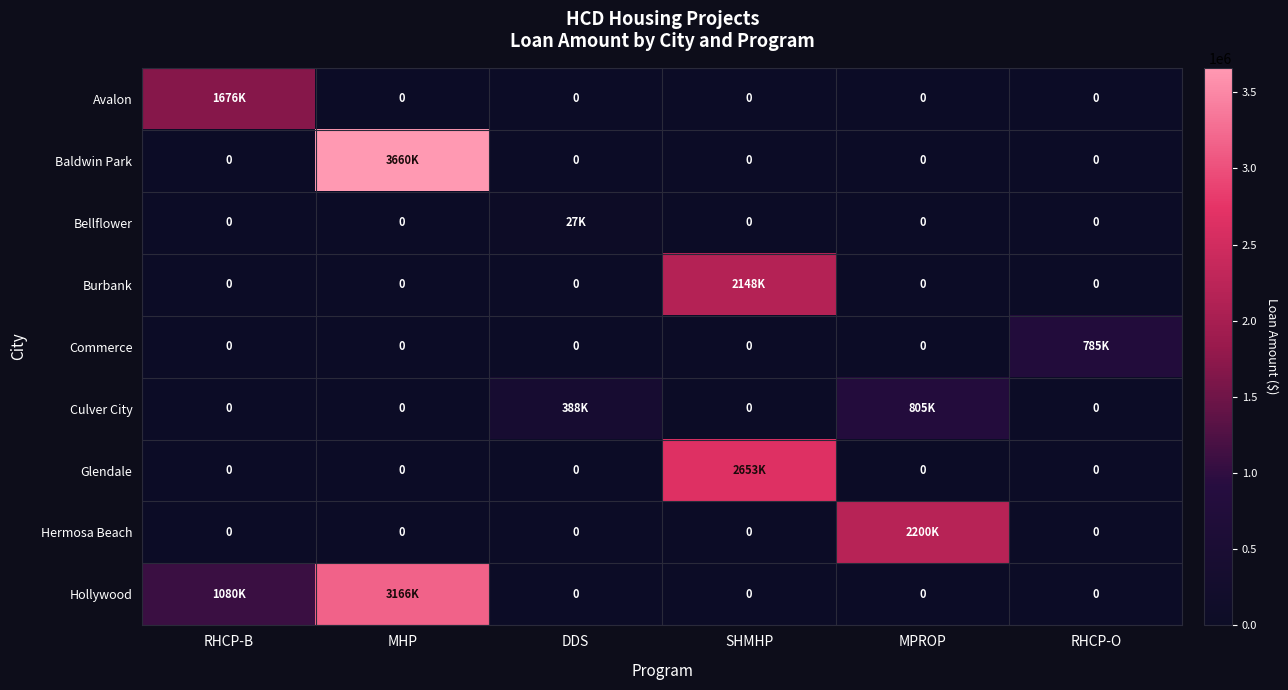

The value of Avalon at RHCP-B is 1003262. True or false?

False